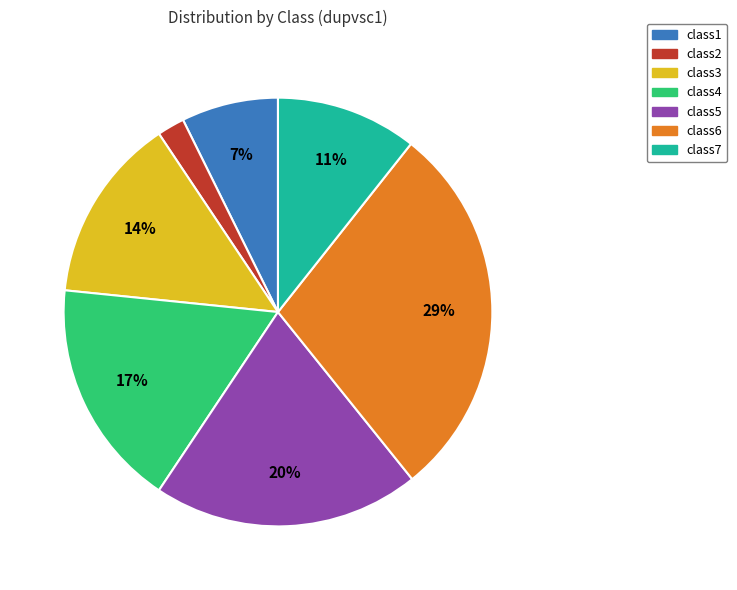

Does class3 account for over 50% of the chart?

No